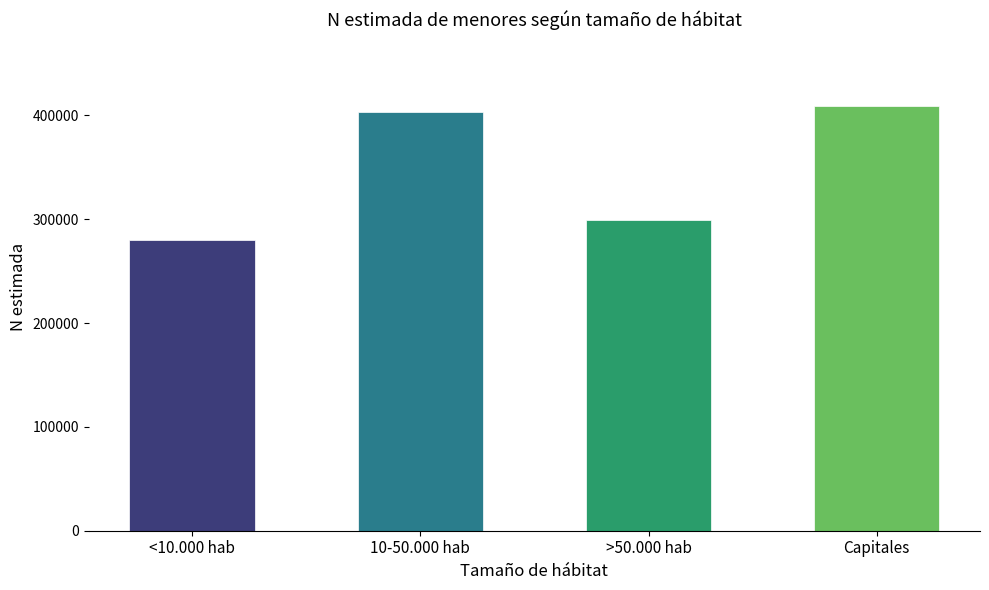

Reading right to left, what are all the values shown in this chart?

Capitales=408813	>50.000 hab=299386	10-50.000 hab=402980	<10.000 hab=280022